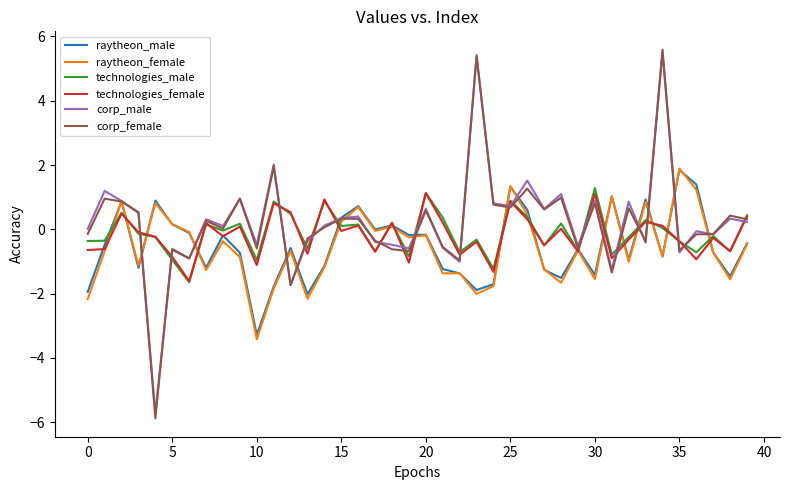

Which series has the widest spread of values?

corp_female